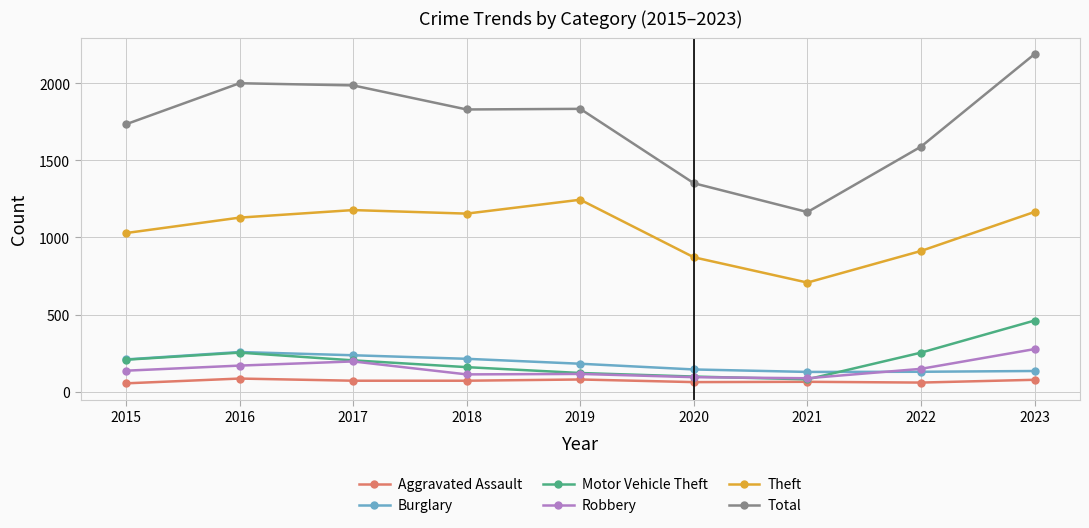

How many categories are shown in the chart?

9